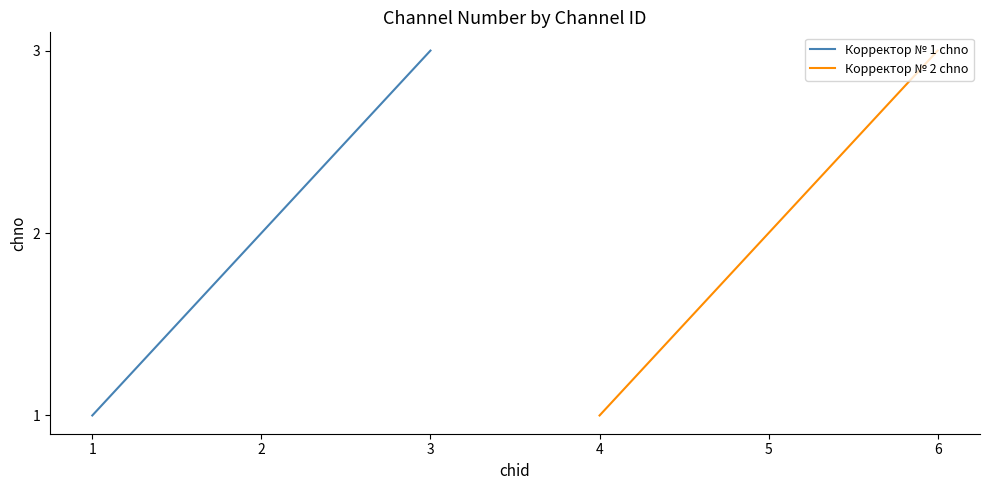

The Корректор № 1 chno series shows 3 at 2. True or false?

False